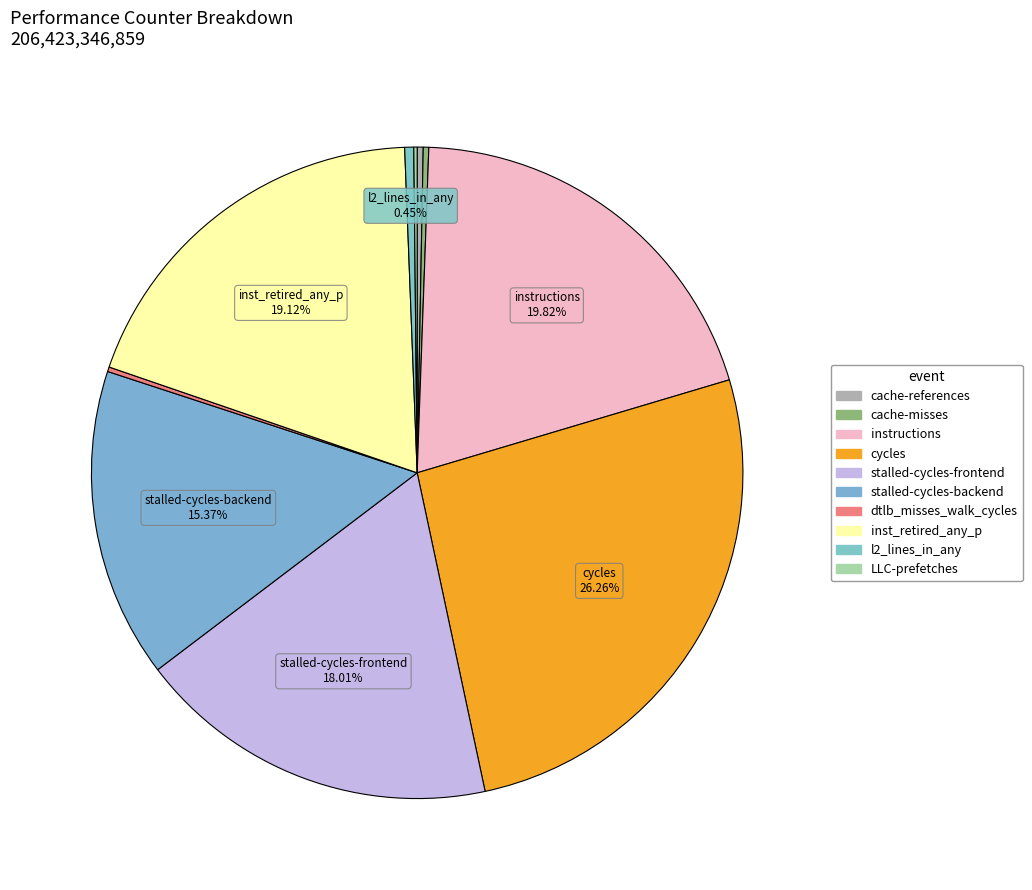

Is inst_retired_any_p the majority of the pie?

No